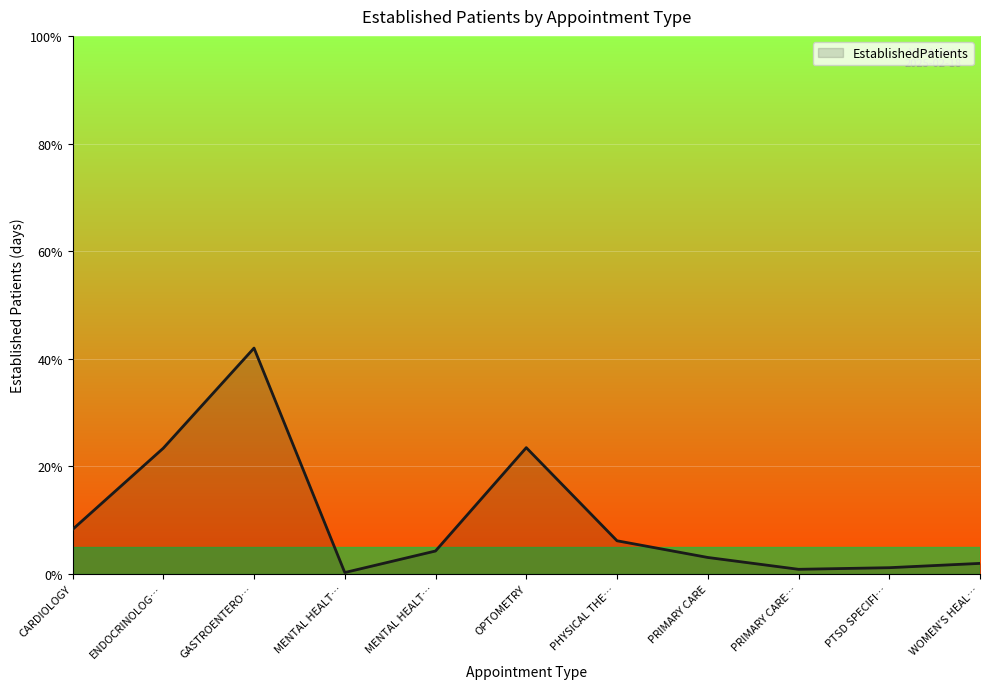

How many lines are shown in the chart?

1